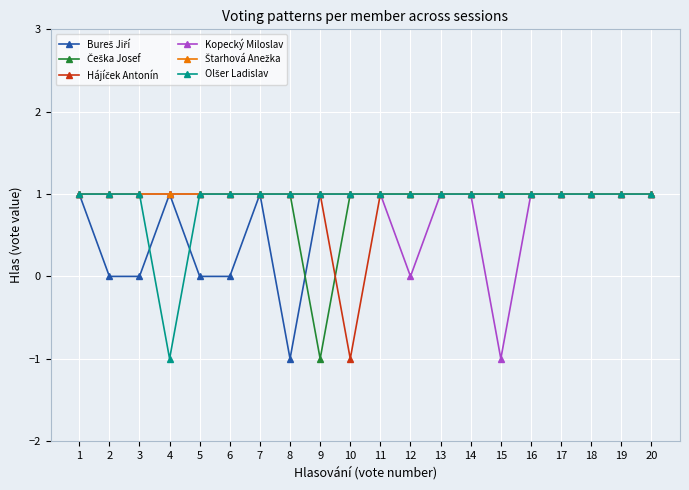

Is it true that Kopecký Miloslav equals 1 at 11?

True